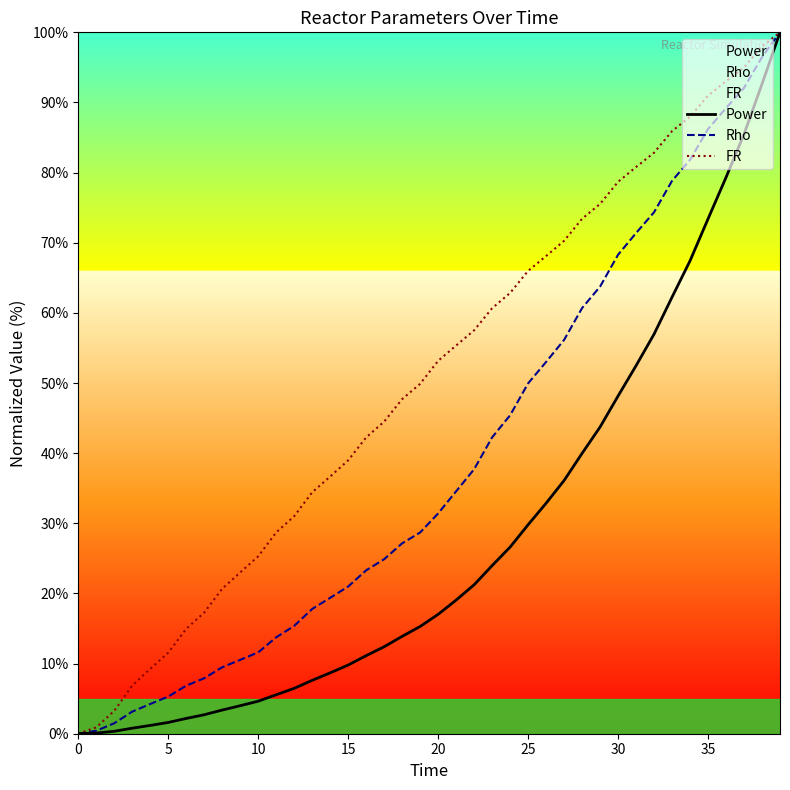

Reading right to left, transcribe all the data shown in this chart.

Power: 100.0	92.6	85.5	79.3	73.4	67.4	62.2	57.0	52.5	48.2	43.7	40.0	36.1	32.9	29.8	26.6	24.0	21.2	19.1	17.0	15.3	13.9	12.4	11.1	9.8	8.7	7.6	6.5	5.6	4.6	4.0	3.4	2.7	2.2	1.6	1.2	0.8	0.3	0.1	0.0
Rho: 100.0	96.5	92.1	89.2	86.2	81.8	78.8	74.3	71.4	68.3	63.7	60.7	56.1	53.0	49.9	45.4	42.3	37.7	34.6	31.4	28.7	27.1	24.9	23.3	21.0	19.4	17.8	15.4	13.7	11.6	10.5	9.5	7.9	6.9	5.3	4.2	3.2	1.5	0.4	0.0
FR: 100.0	98.0	95.0	93.0	91.0	88.0	85.9	82.8	80.8	78.7	75.5	73.4	70.3	68.1	66.0	62.8	60.7	57.5	55.3	53.2	49.9	47.7	44.5	42.3	39.0	36.7	34.4	31.0	28.7	25.3	23.0	20.7	17.3	15.0	11.6	9.2	6.9	3.3	0.9	0.0